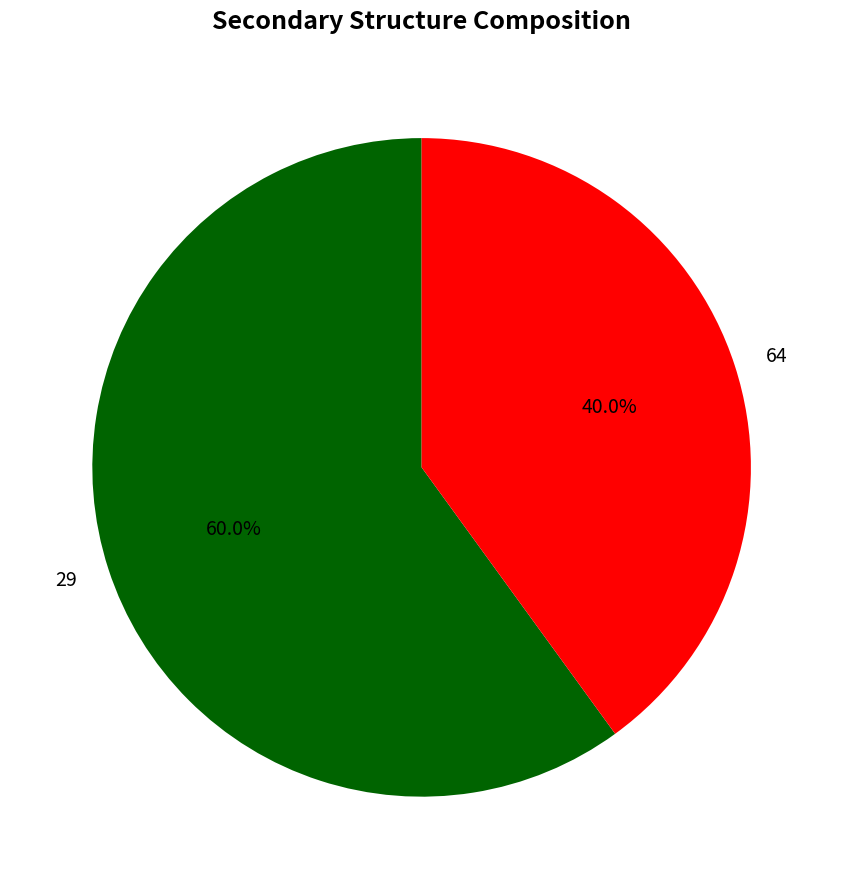

What percentage is the 64 slice, to the nearest percent?

40%